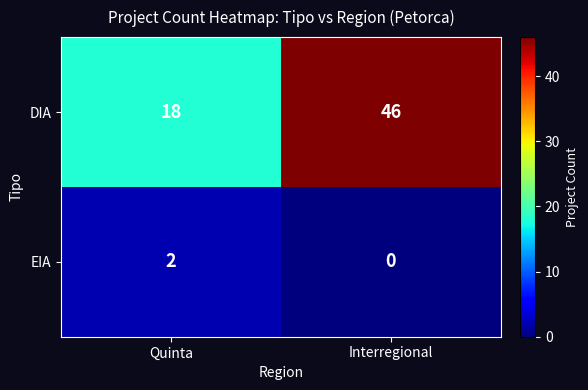

Is it true that DIA equals 18 at Quinta?

True